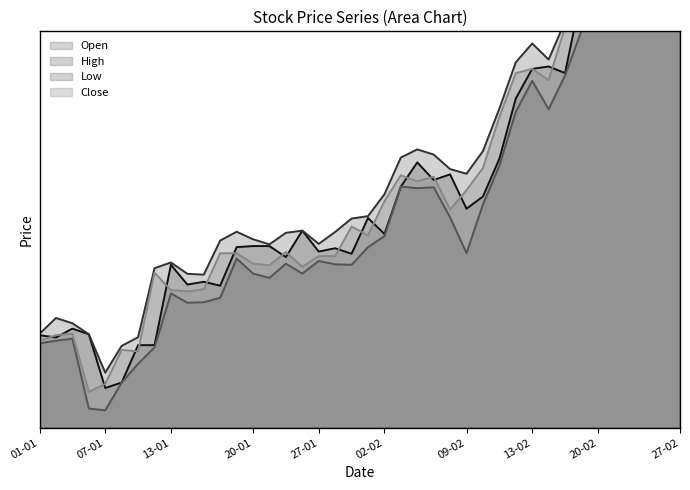

What is the maximum value for Open?

0.9